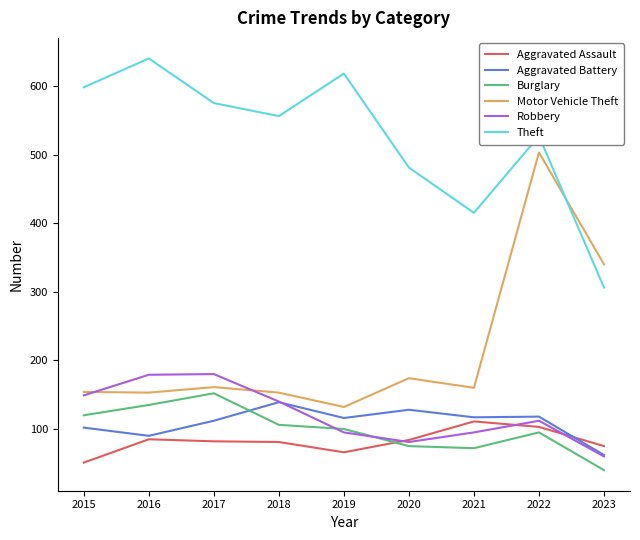

At which category does the chart reach its minimum across all series?

2023